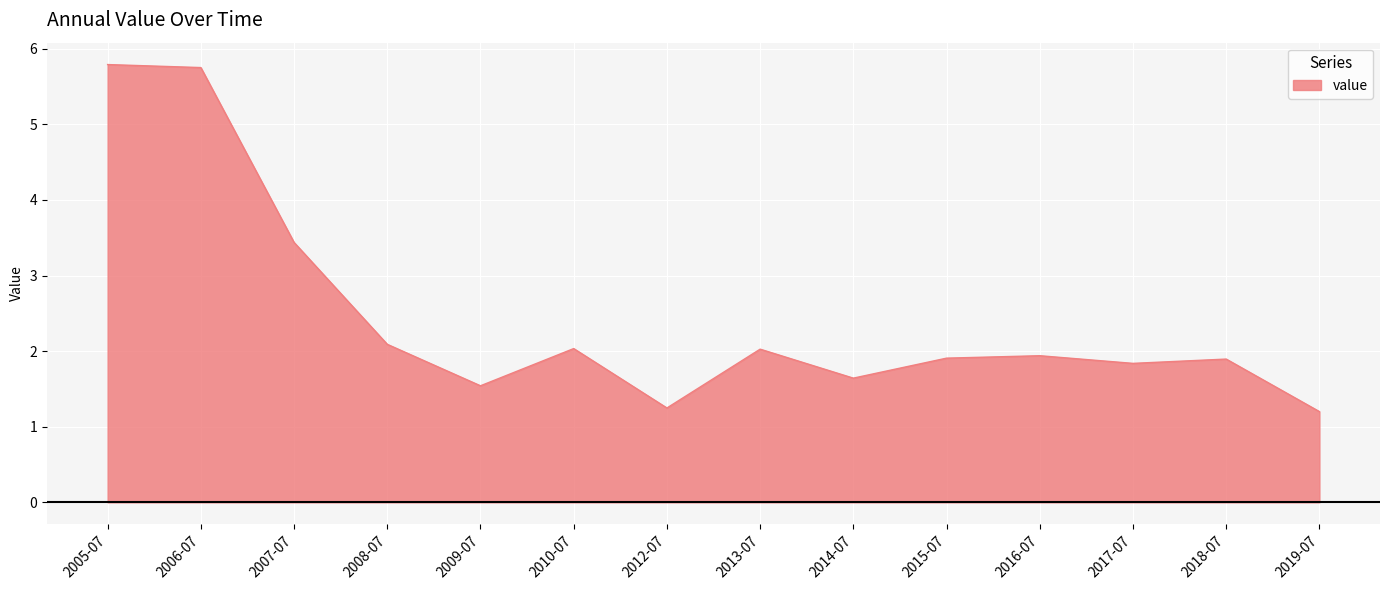

What position from the left is 2008-07?

4